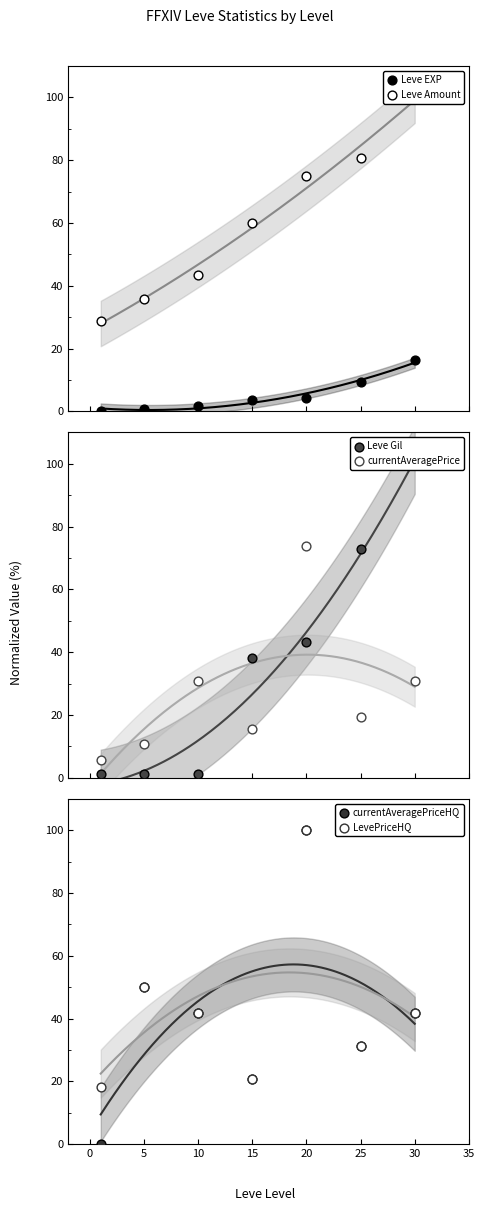

What are all the series names shown in the legend?

Leve EXP, Leve Amount, Leve Gil, currentAveragePrice, currentAveragePriceHQ, LevePriceHQ